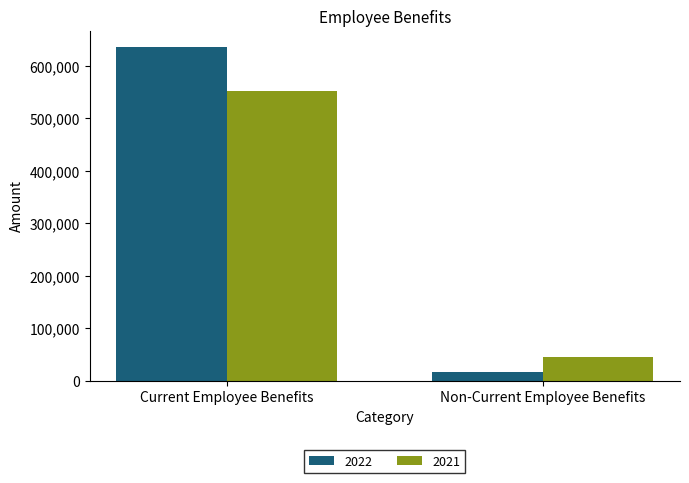

Rank the series by their average value, from lowest to highest.

2021, 2022